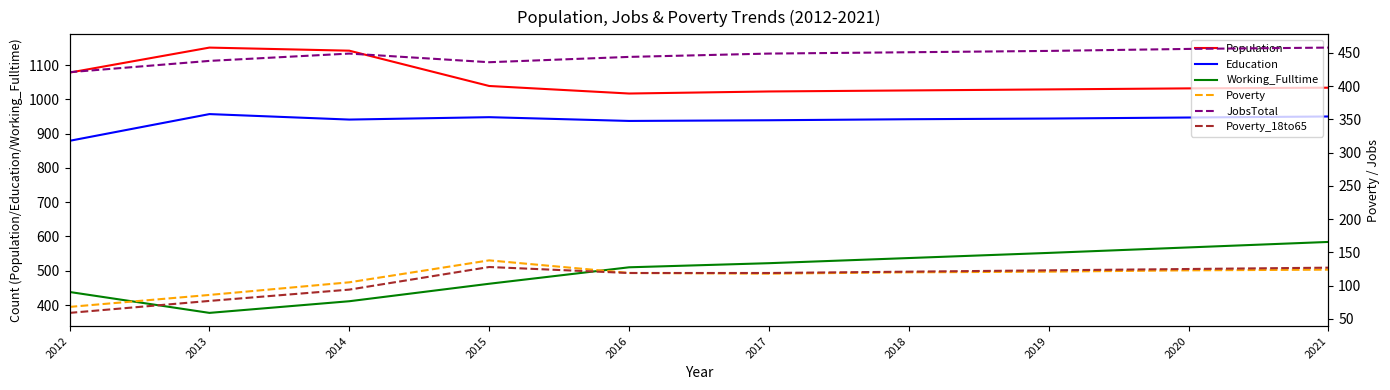

Which series changed the most between 2013 and 2016?

Population